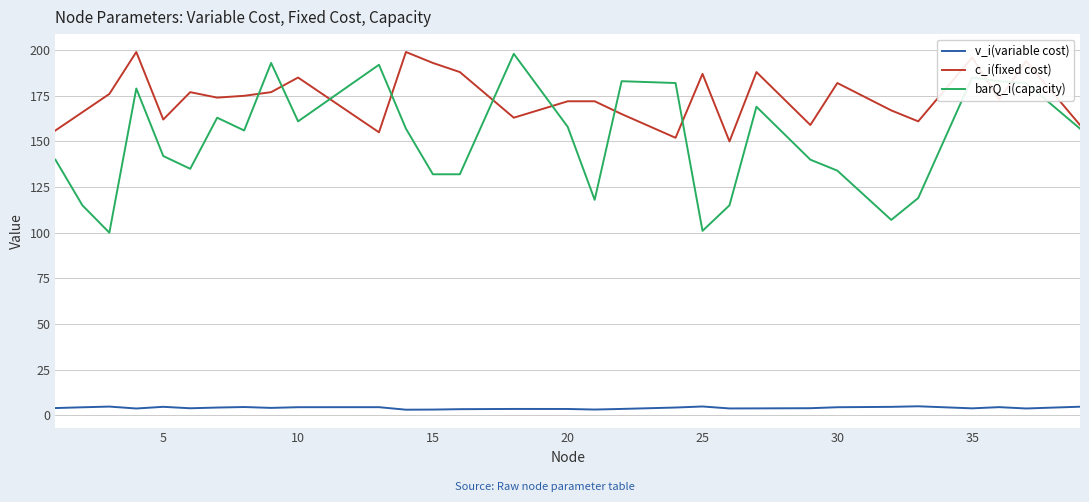

Which series has the largest total across all categories?

c_i(fixed cost)